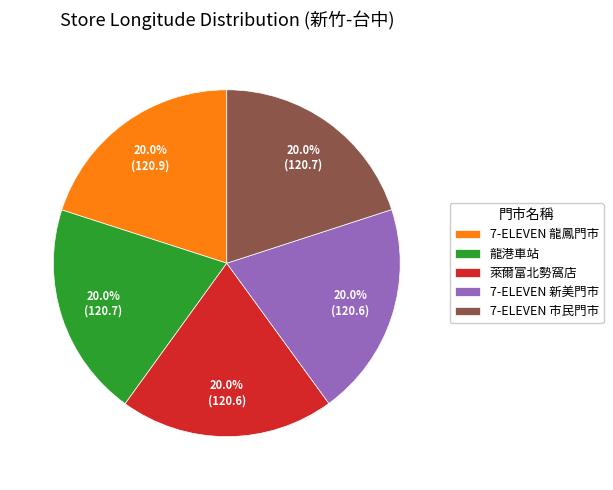

The 7-ELEVEN 龍鳳門市 slice represents 12% of the pie. True or false?

False